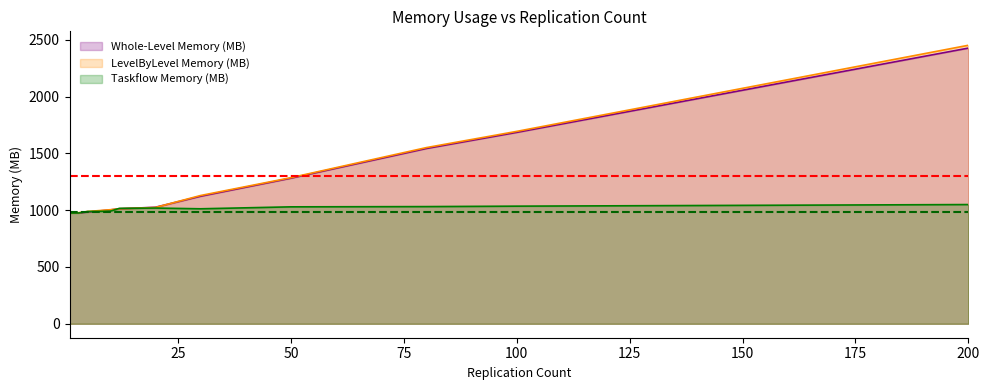

The value of Whole-Level Memory (MB) at 100 is 1684.8. True or false?

True